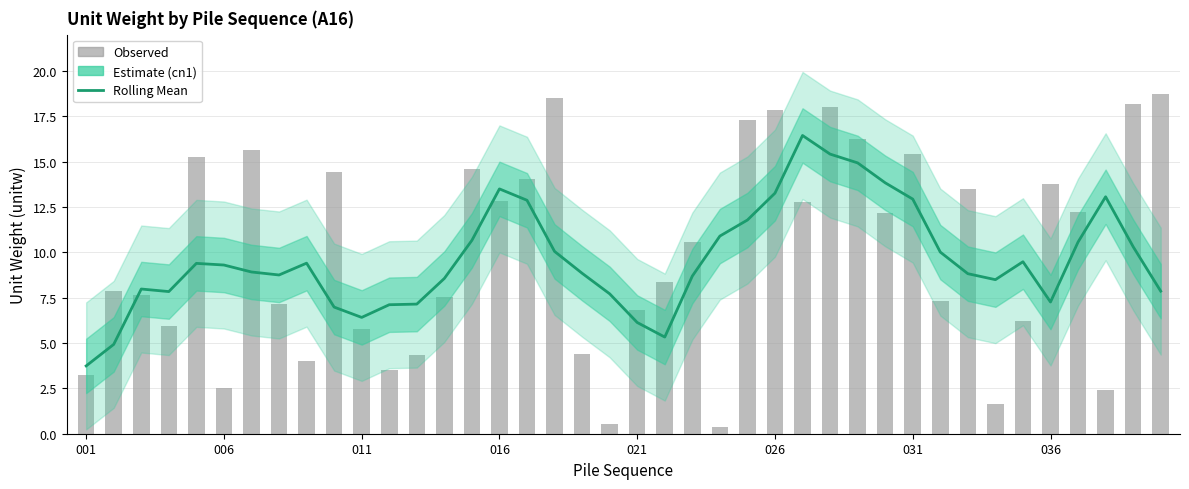

What is the lowest value of the Estimate series?

3.7